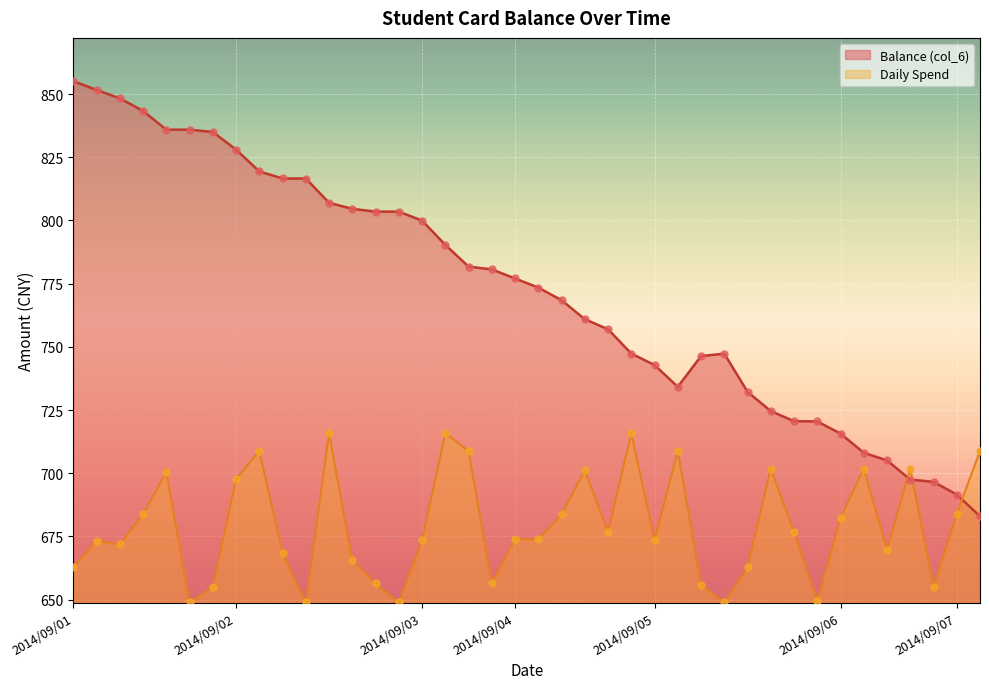

Which series reaches the maximum Y coordinate?

Balance (col_6)